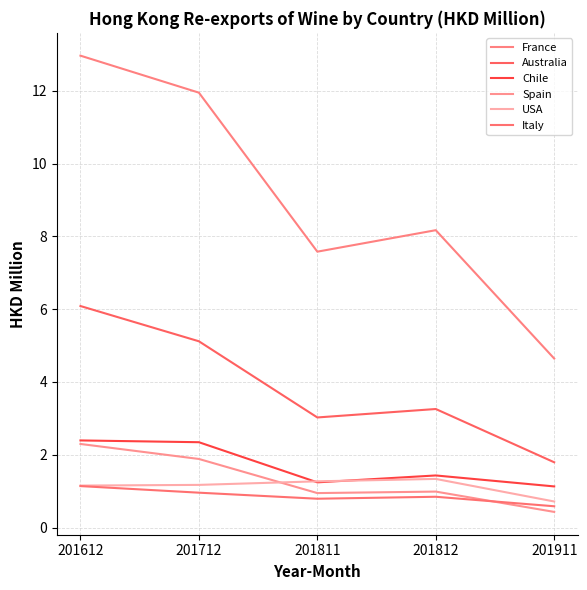

Reading left to right, transcribe all the data shown in this chart.

France: 201612=13.0	201712=11.9	201811=7.6	201812=8.2	201911=4.6
Australia: 201612=6.1	201712=5.1	201811=3.0	201812=3.3	201911=1.8
Chile: 201612=2.4	201712=2.3	201811=1.2	201812=1.4	201911=1.1
Spain: 201612=2.3	201712=1.9	201811=0.9	201812=1.0	201911=0.4
USA: 201612=1.2	201712=1.2	201811=1.3	201812=1.3	201911=0.7
Italy: 201612=1.1	201712=1.0	201811=0.8	201812=0.8	201911=0.6